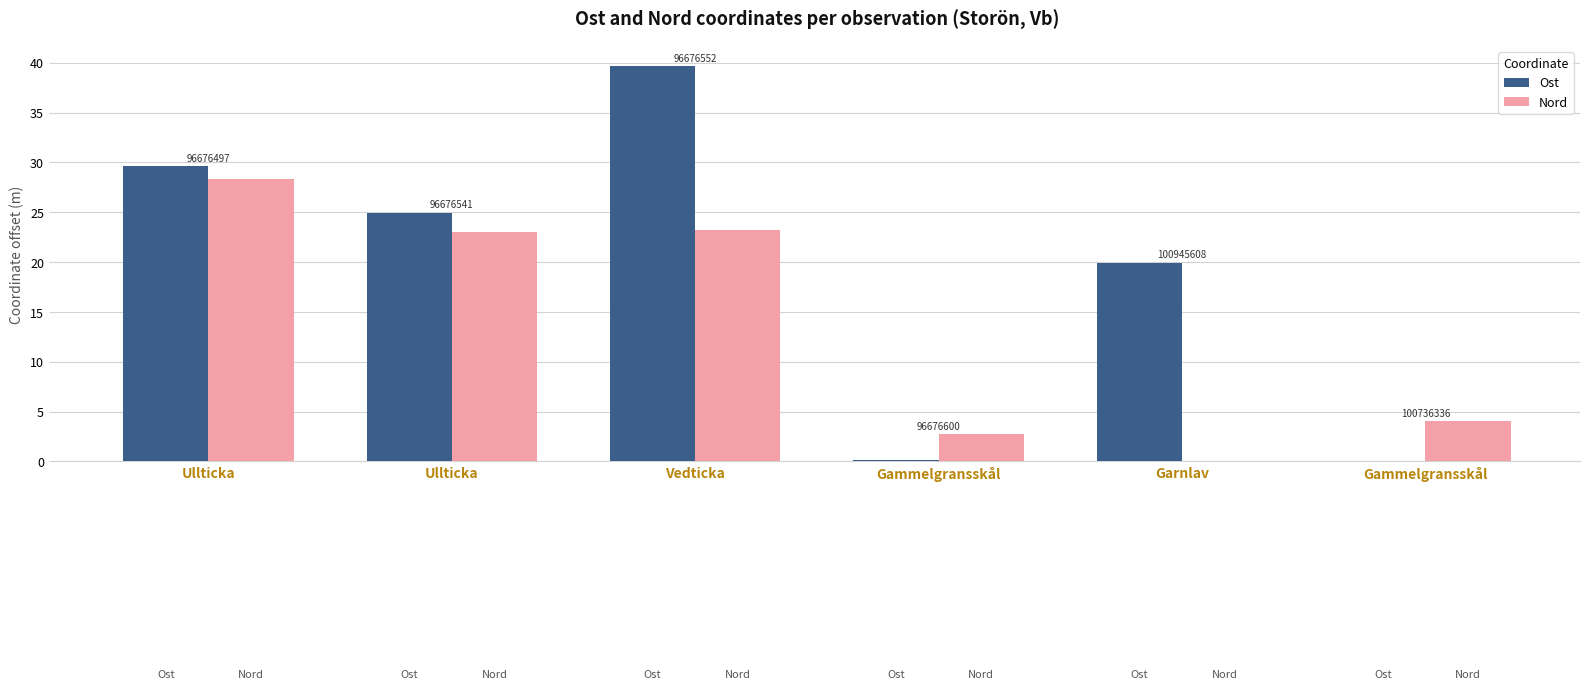

At which label is Ost closest to 19?

Garnlav